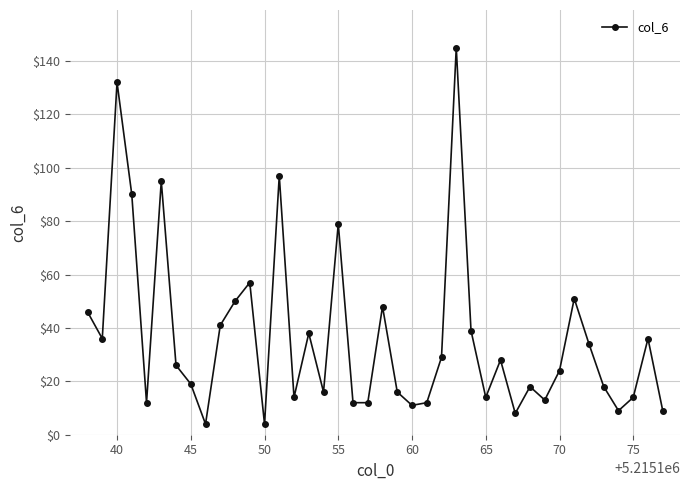

What is the value of the 24th point from the left?

12